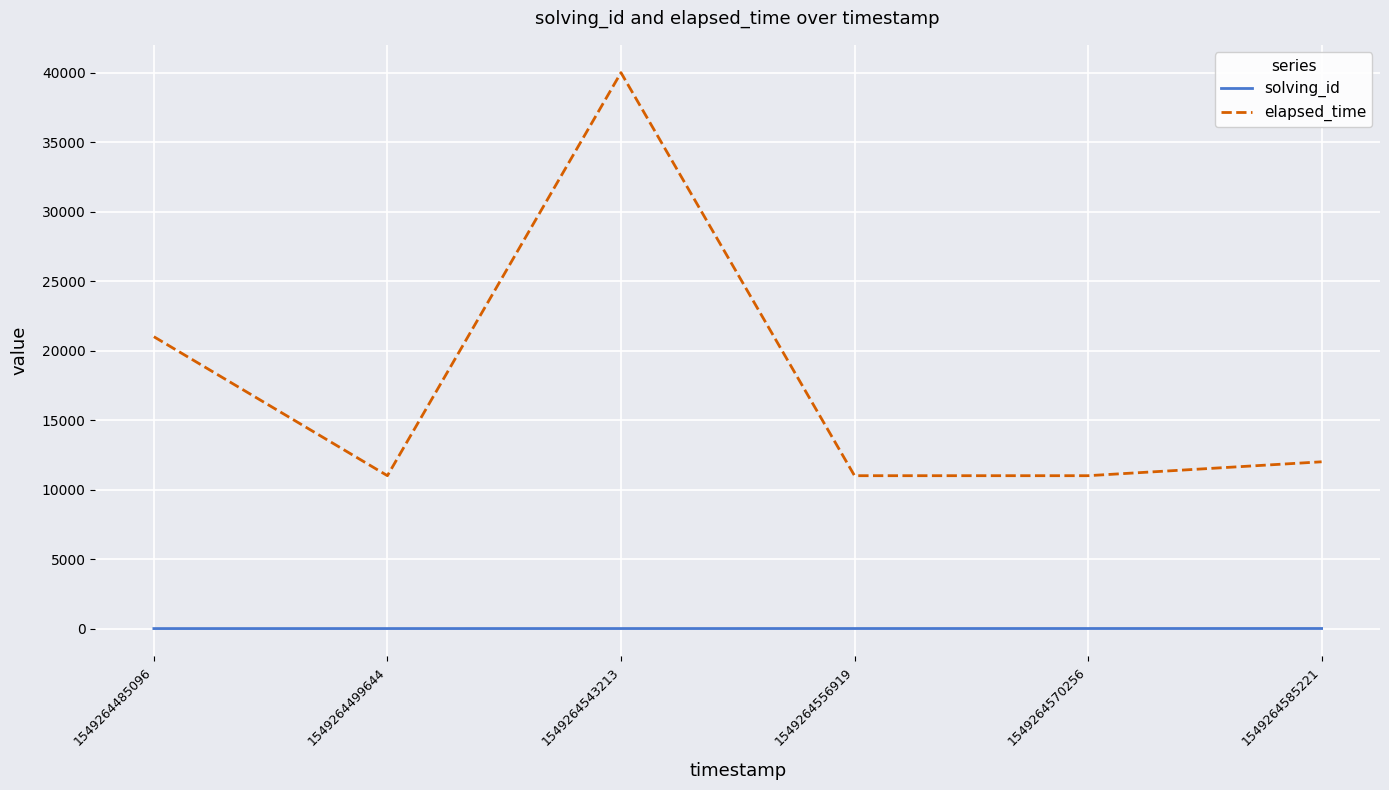

True or false: solving_id and elapsed_time intersect in this chart.

False